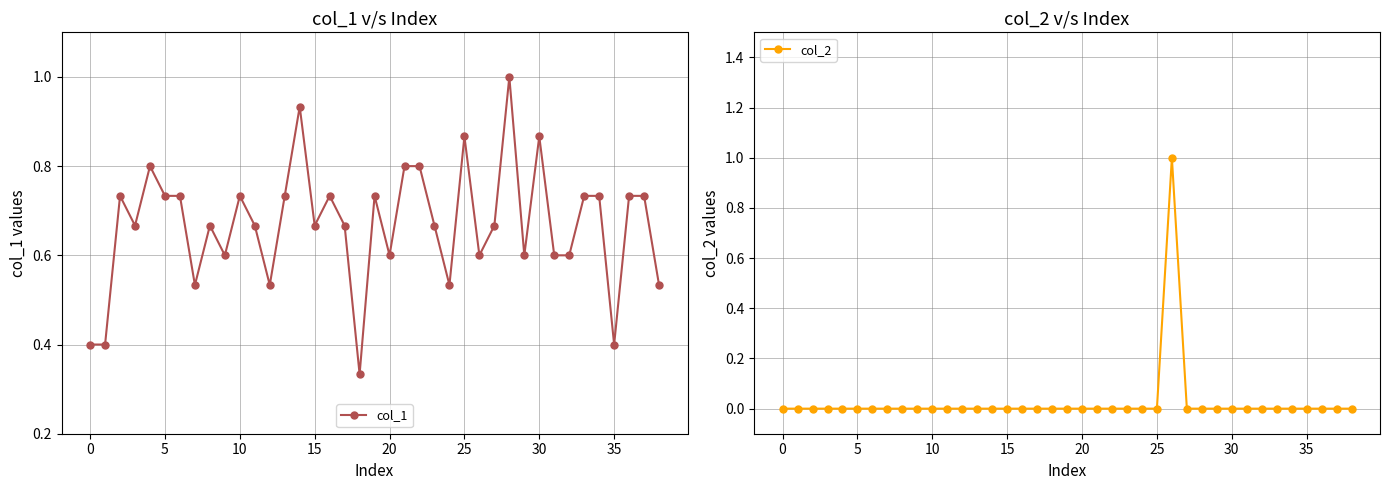

Does the chart display data point markers on the line(s)?

Yes